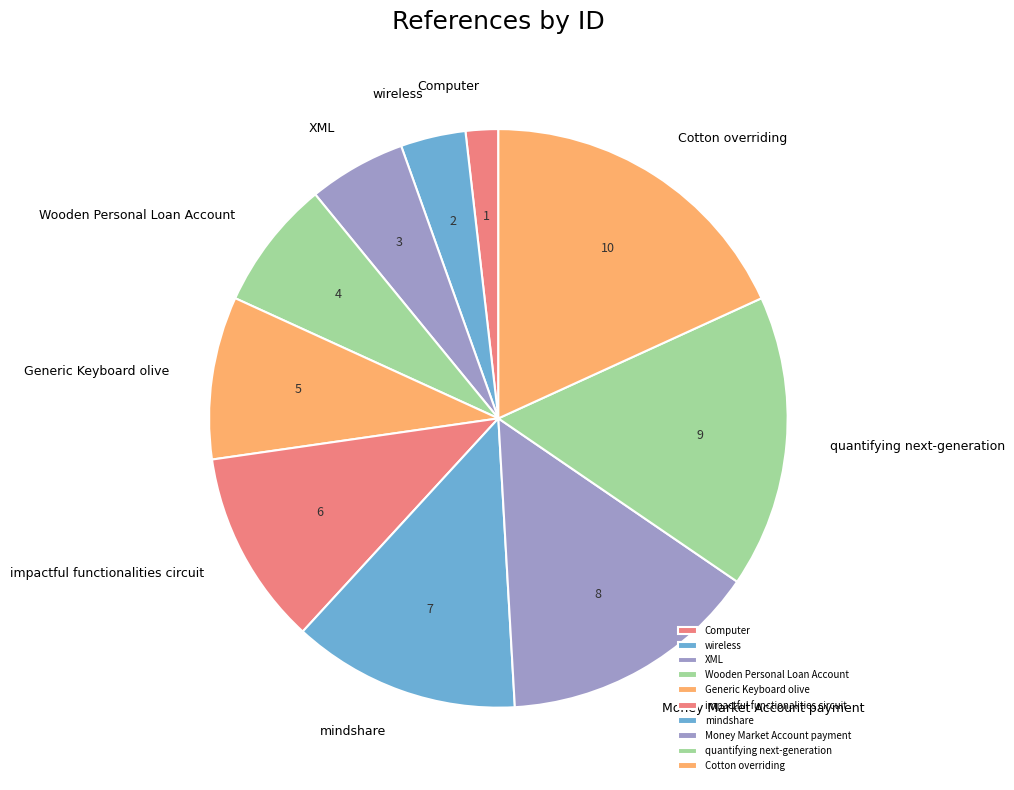

Does any single category account for the majority?

No